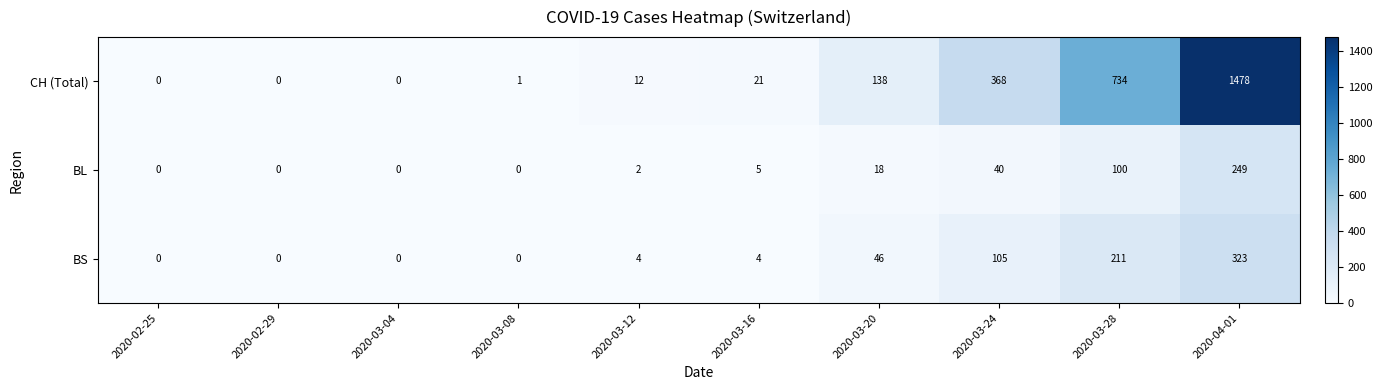

Which series changed the most between 2020-02-29 and 2020-03-24?

CH (Total)